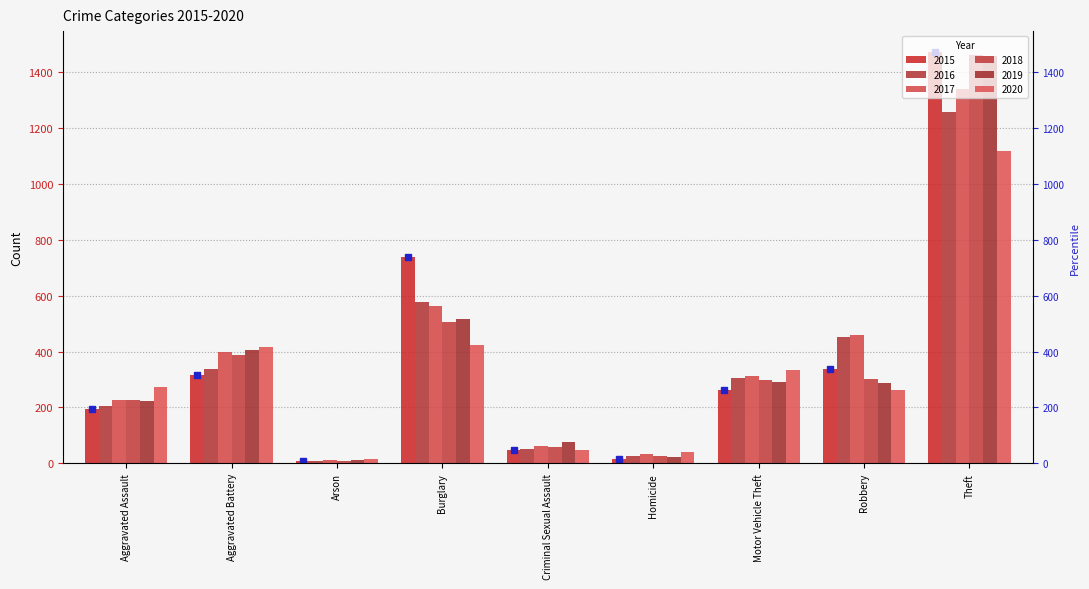

Reading left to right, extract all data points from this chart.

2015: 194	316	9	738	46	15	263	337	1474
2016: 206	336	7	576	50	26	304	454	1259
2017: 225	400	10	562	62	33	312	460	1339
2018: 225	389	7	506	60	25	298	301	1461
2019: 223	407	12	517	77	22	290	287	1459
2020: 273	416	17	425	48	41	333	263	1120